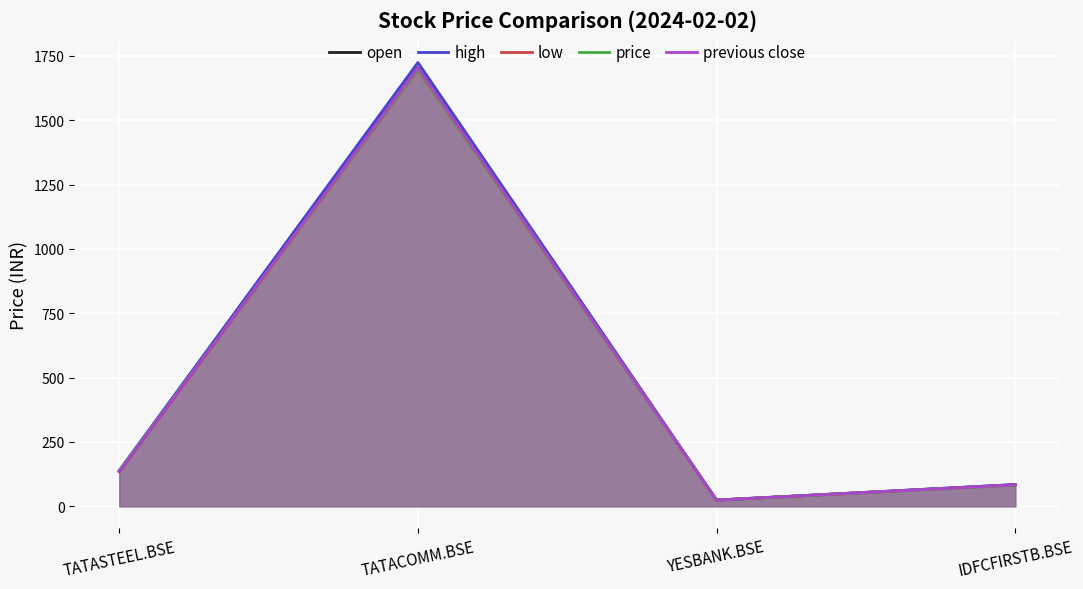

True or false: high has a value of 139.6 at TATASTEEL.BSE.

True